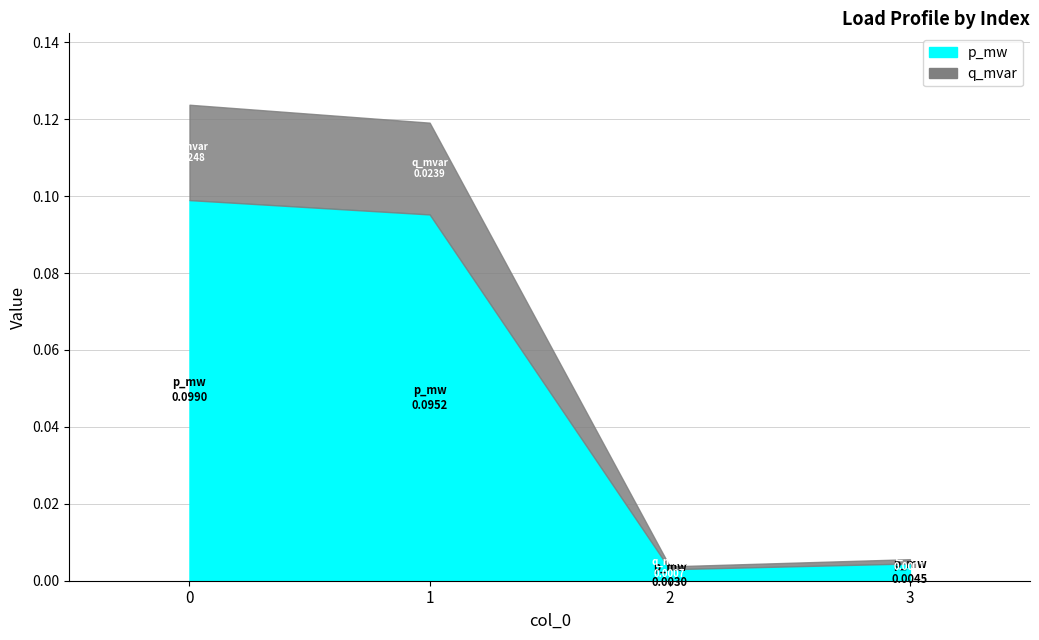

Does the chart display data point markers on the line(s)?

No